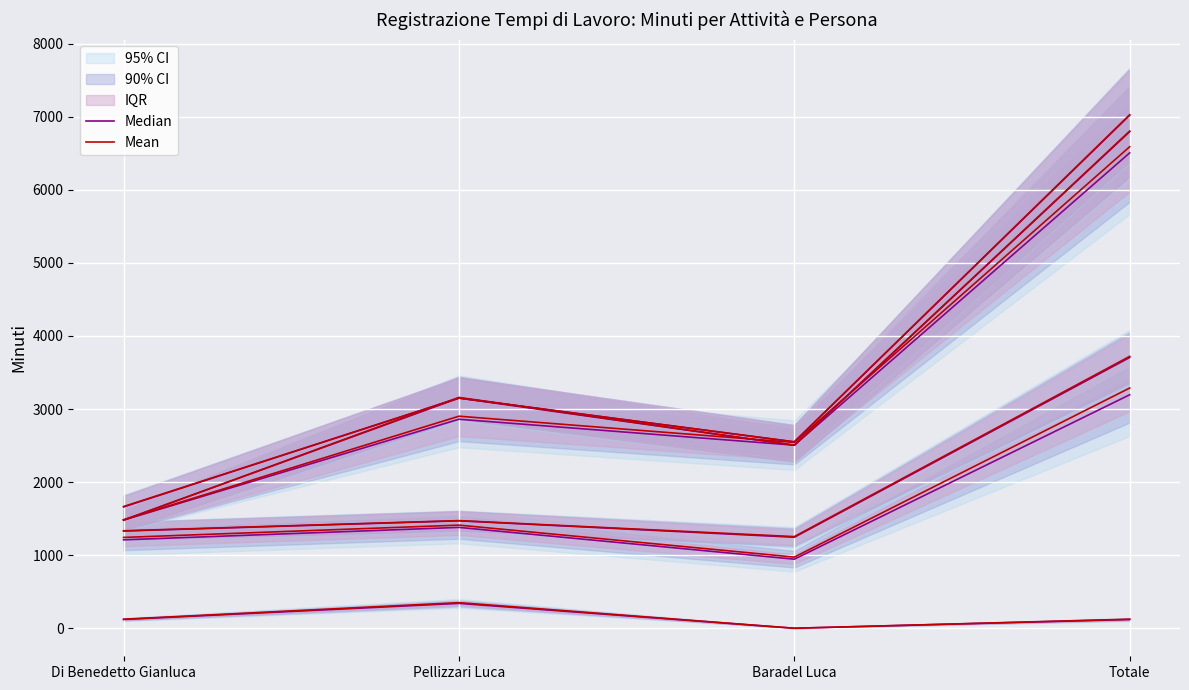

Where is Median nearest to the value 170?

Di Benedetto Gianluca